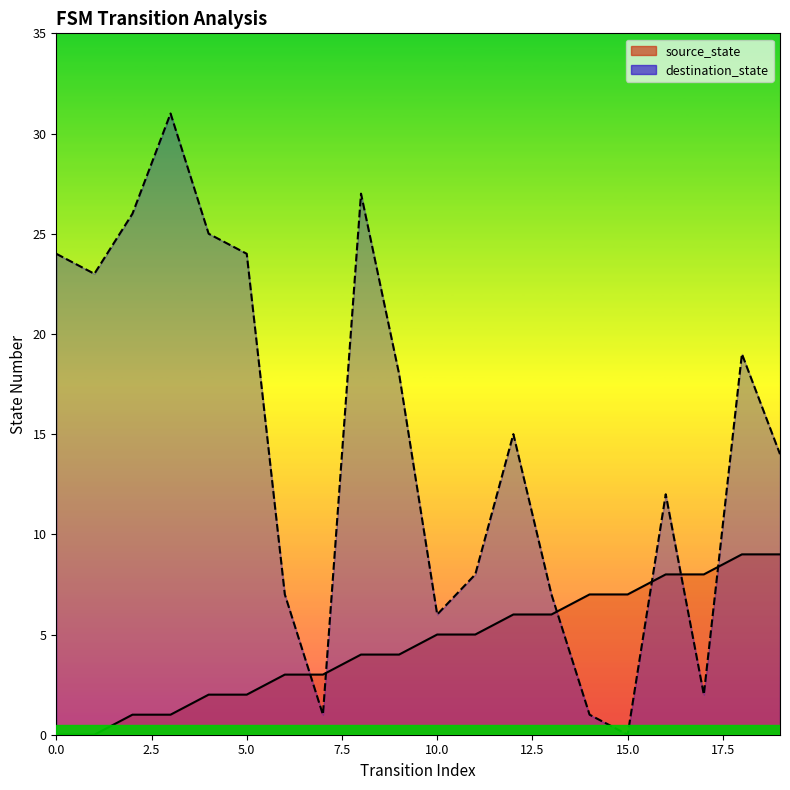

What is the value of the destination_state point at the 2nd from the left?

23